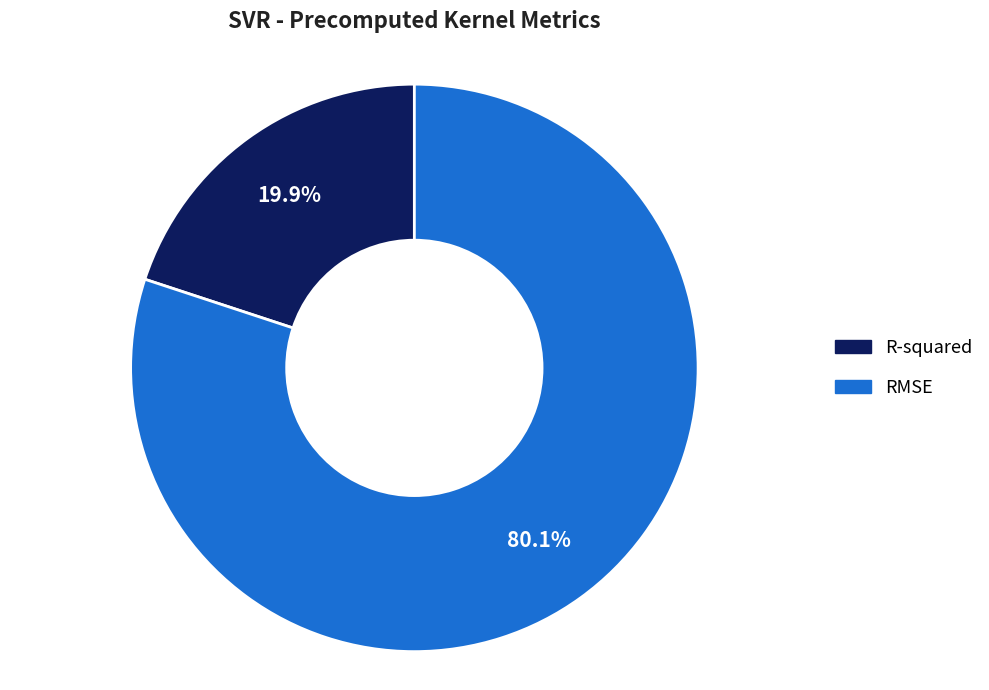

The RMSE slice represents 80% of the pie. True or false?

True